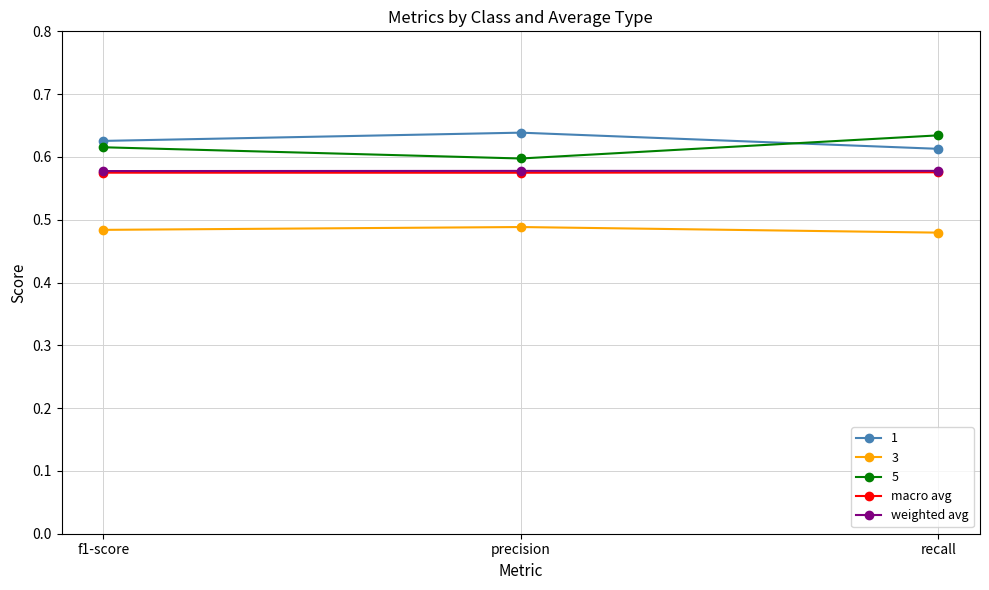

What is the total value across all series at f1-score?

2.9